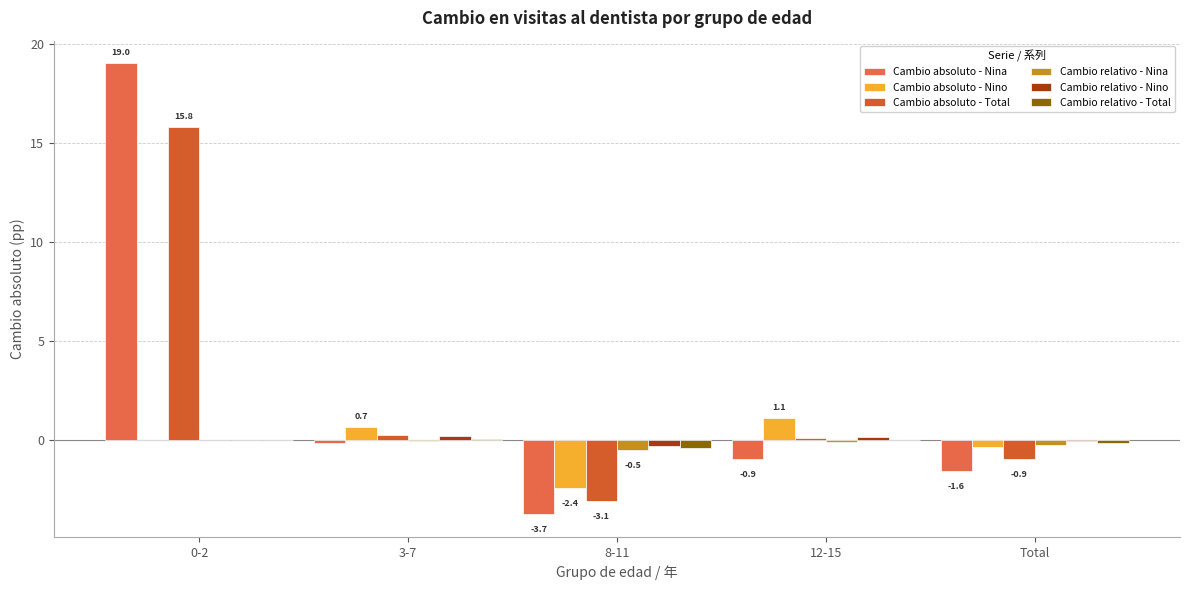

The value of Cambio relativo - Nina at 0-2 is 0.3. True or false?

False